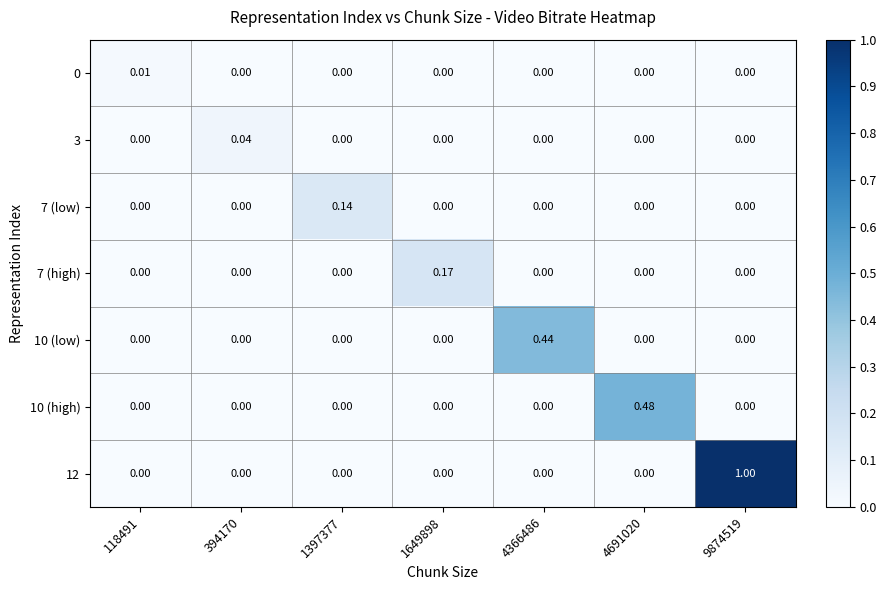

Reading right to left, what are all the values shown in this chart?

0: 9874519=0.0	4691020=0.0	4366486=0.0	1649898=0.0	1397377=0.0	394170=0.0	118491=0.0
3: 9874519=0.0	4691020=0.0	4366486=0.0	1649898=0.0	1397377=0.0	394170=0.0	118491=0.0
7 (low): 9874519=0.0	4691020=0.0	4366486=0.0	1649898=0.0	1397377=0.1	394170=0.0	118491=0.0
7 (high): 9874519=0.0	4691020=0.0	4366486=0.0	1649898=0.2	1397377=0.0	394170=0.0	118491=0.0
10 (low): 9874519=0.0	4691020=0.0	4366486=0.4	1649898=0.0	1397377=0.0	394170=0.0	118491=0.0
10 (high): 9874519=0.0	4691020=0.5	4366486=0.0	1649898=0.0	1397377=0.0	394170=0.0	118491=0.0
12: 9874519=1.0	4691020=0.0	4366486=0.0	1649898=0.0	1397377=0.0	394170=0.0	118491=0.0